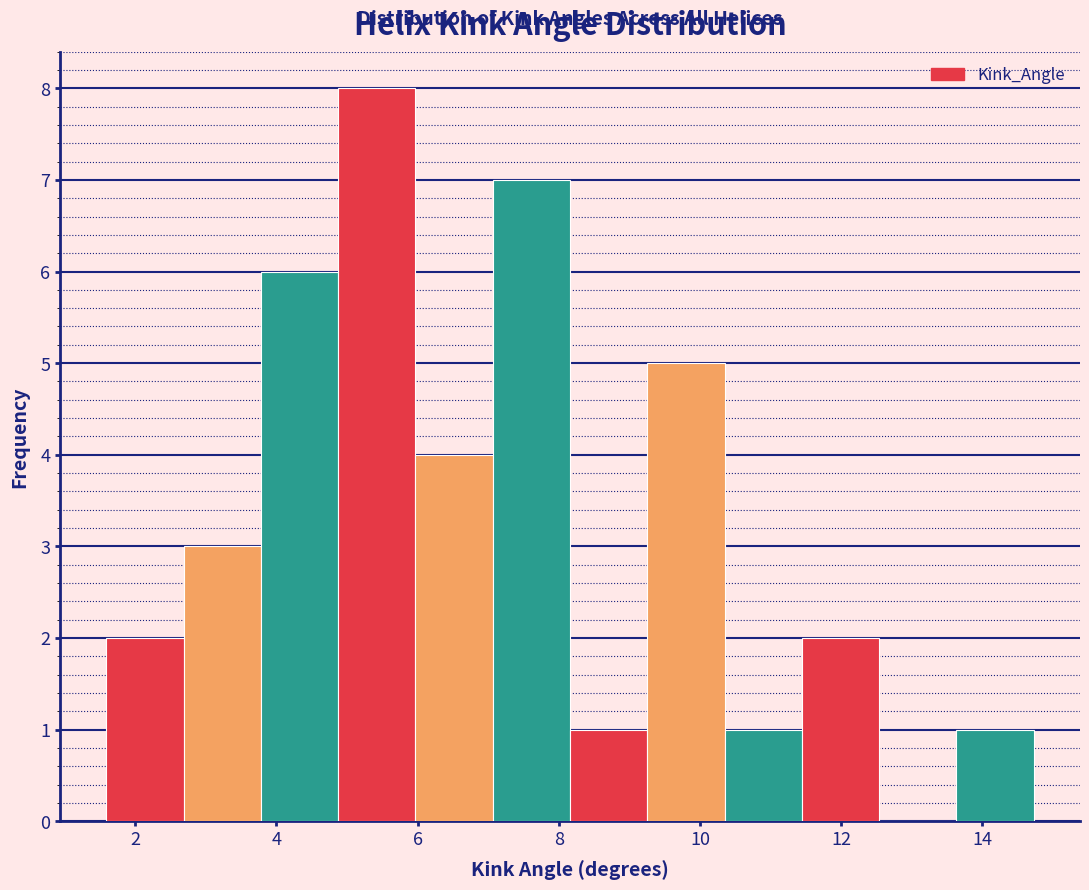

How tall is the bar that spans 11.4 to 12.6 on the x-axis? Neither the bar edges nor the heights are printed on the chart, so give them approximately, as read against the axes.

2